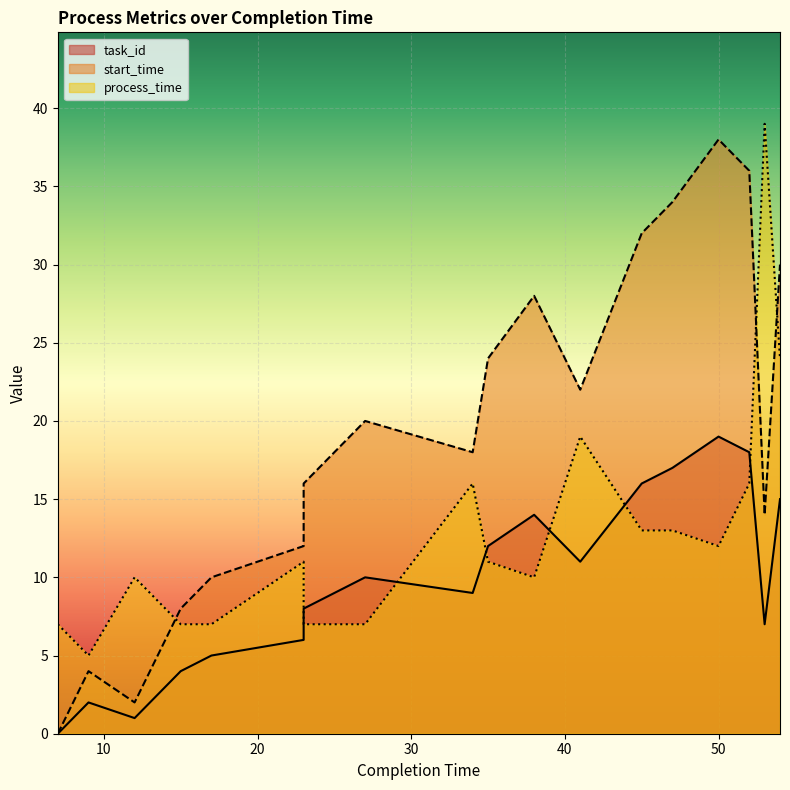

The value of start_time at 50 is 38. True or false?

True